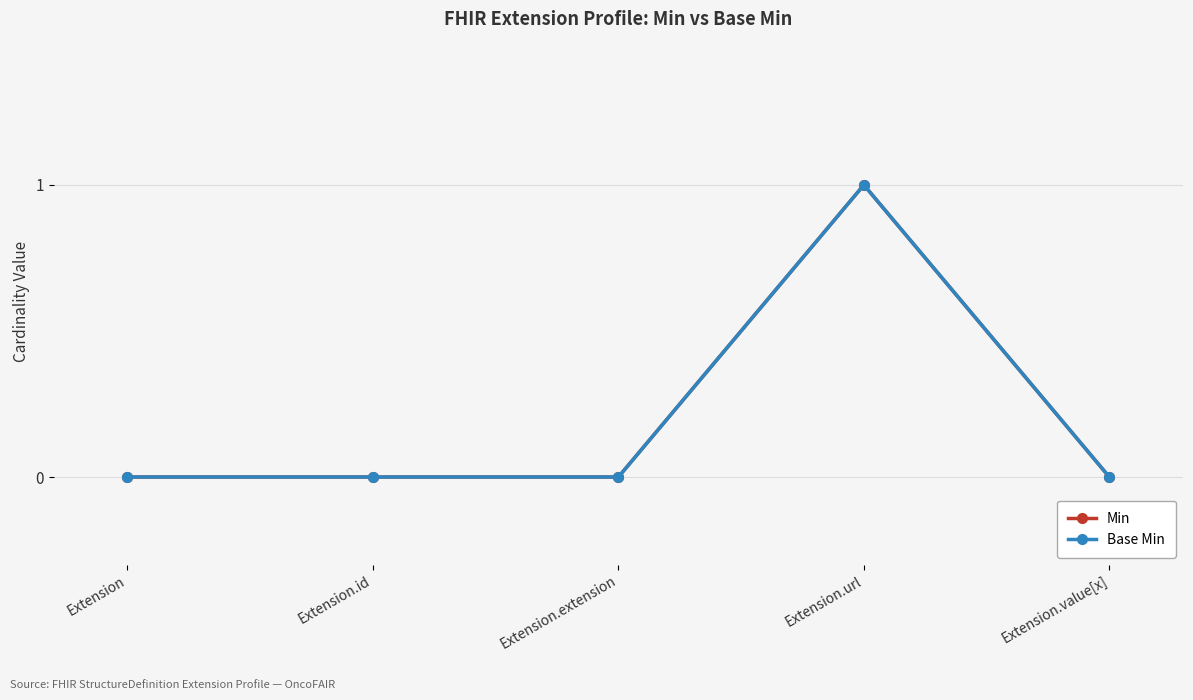

At which category does Min reach its first local peak?

Extension.url